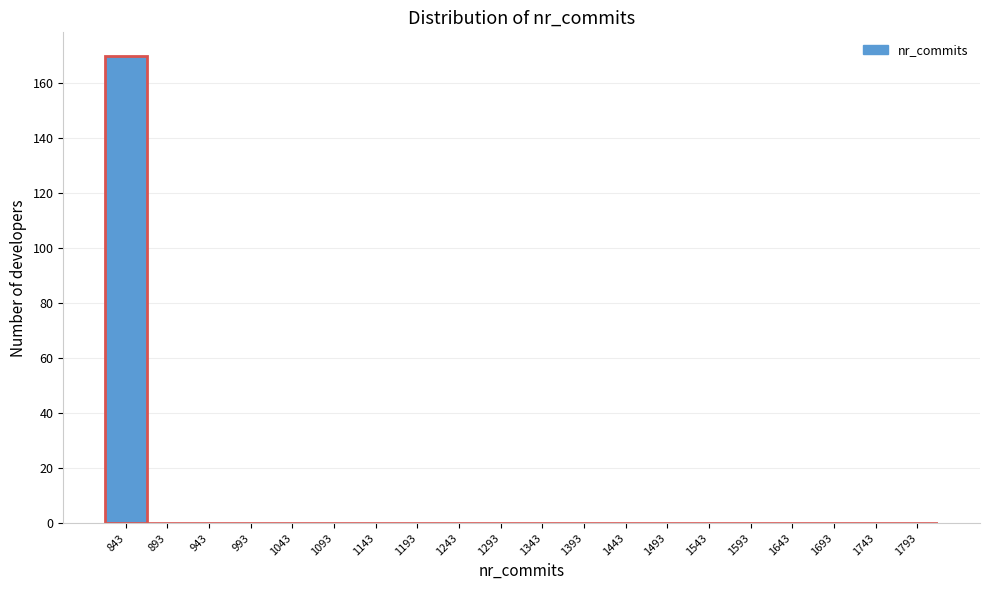

Reading right to left, what are all the values shown in this chart?

1793=0	1743=0	1693=0	1643=0	1593=0	1543=0	1493=0	1443=0	1393=0	1343=0	1293=0	1243=0	1193=0	1143=0	1093=0	1043=0	993=0	943=0	893=0	843=170